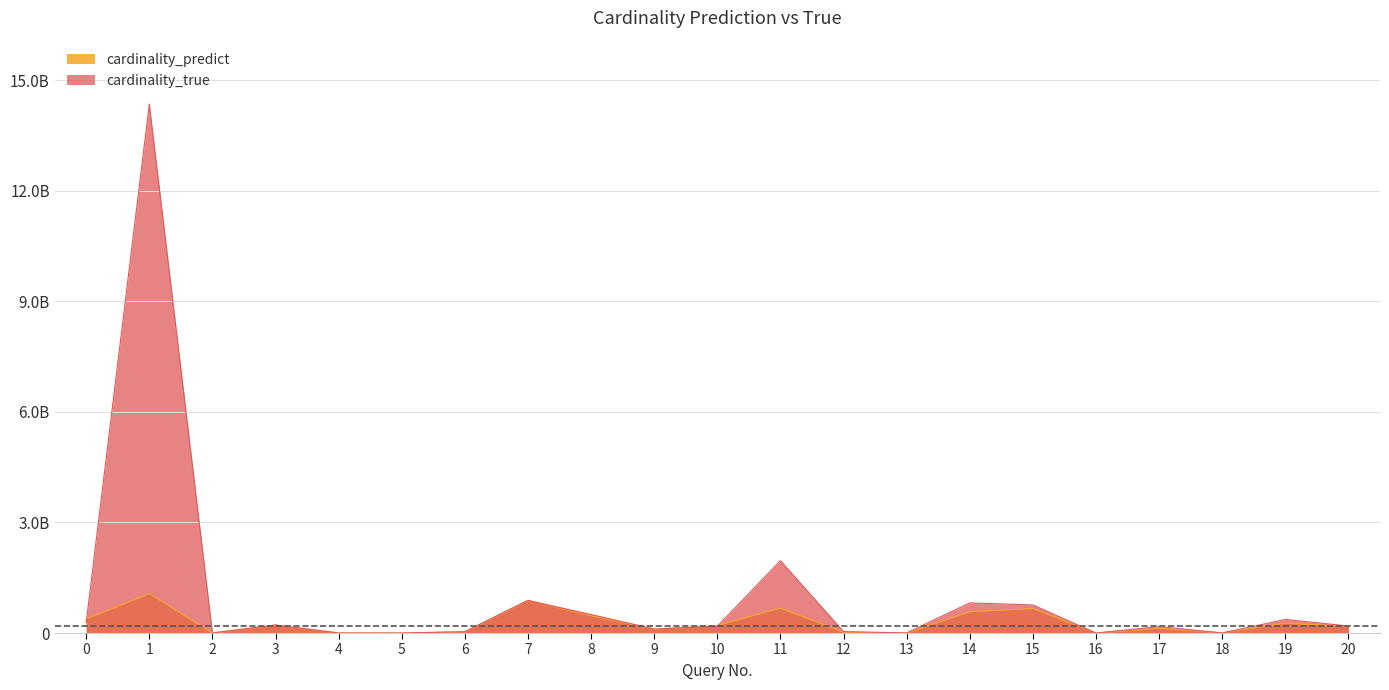

At 12, list the series in order from smallest to largest.

cardinality_predict, cardinality_true